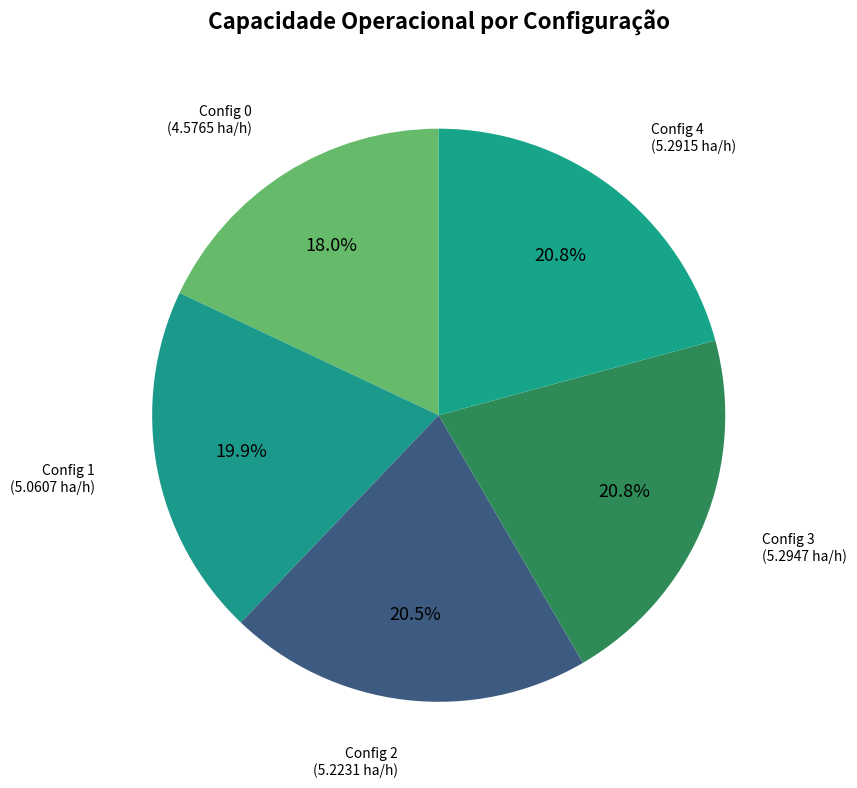

How many segments does this pie chart have?

5